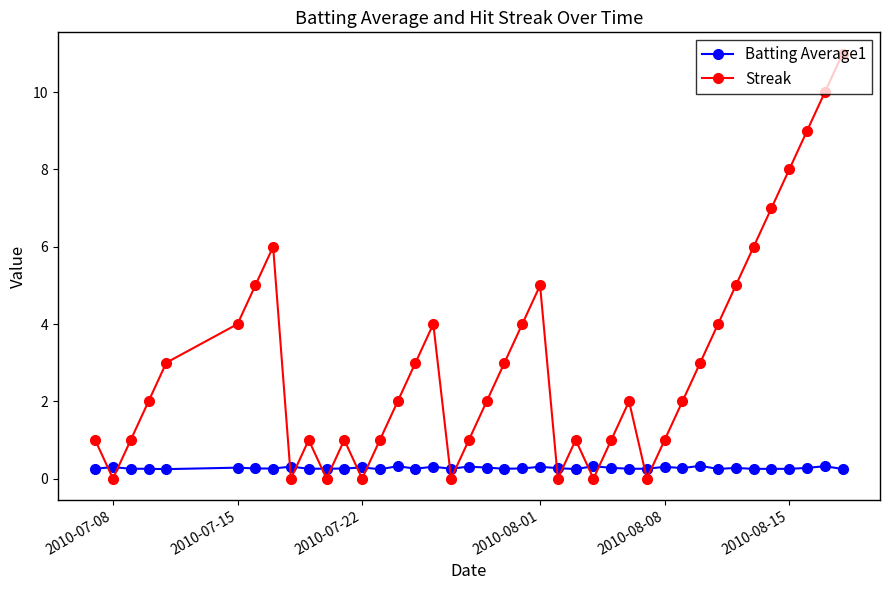

True or false: Batting Average1 has more than 2 interior local peaks.

True